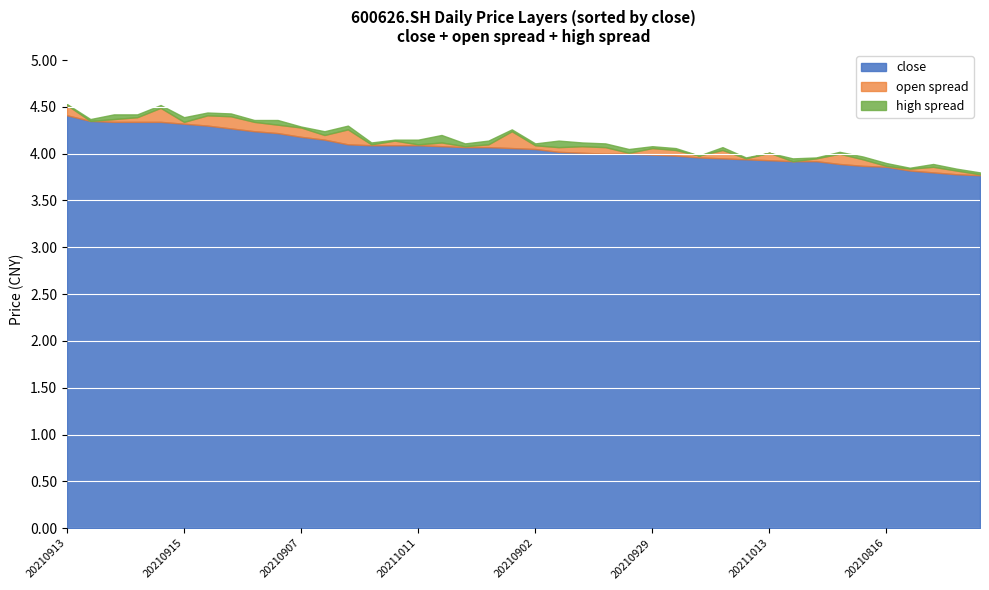

What is the sum of all open values?

162.4